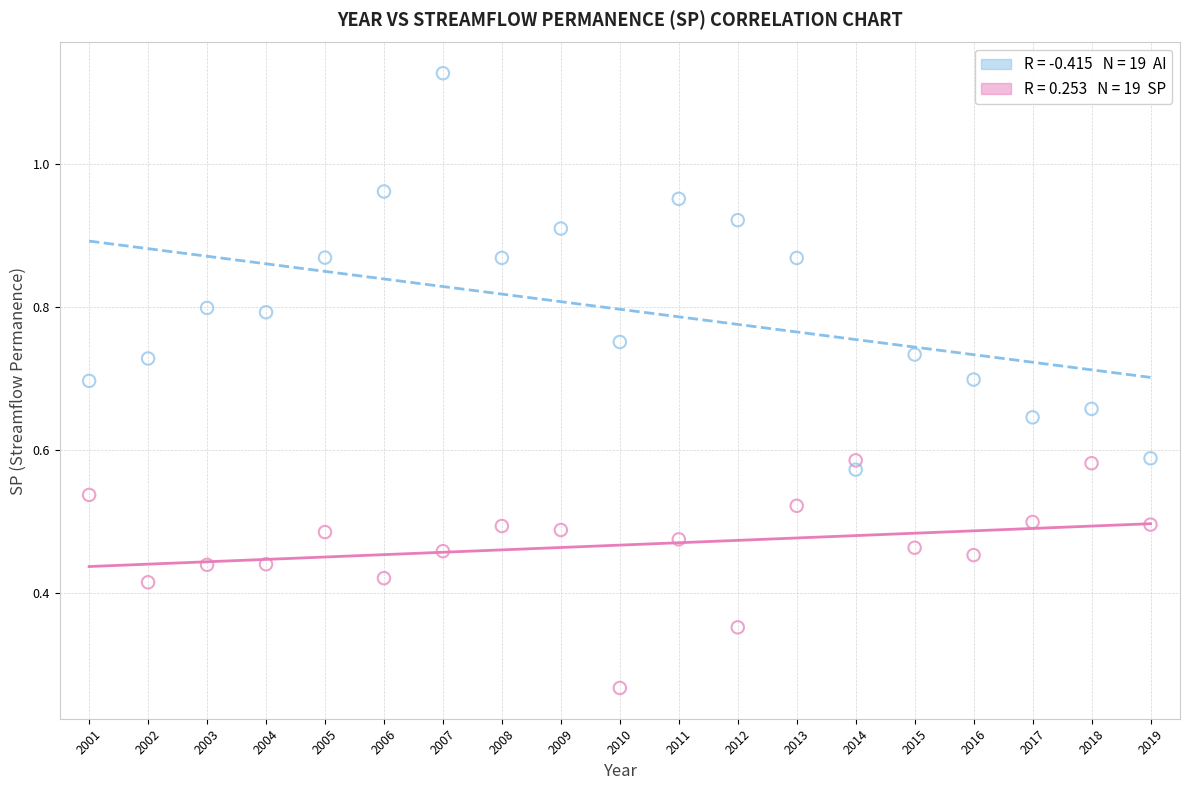

Across all data points, what is the range of X values (max minus min)?

18.0